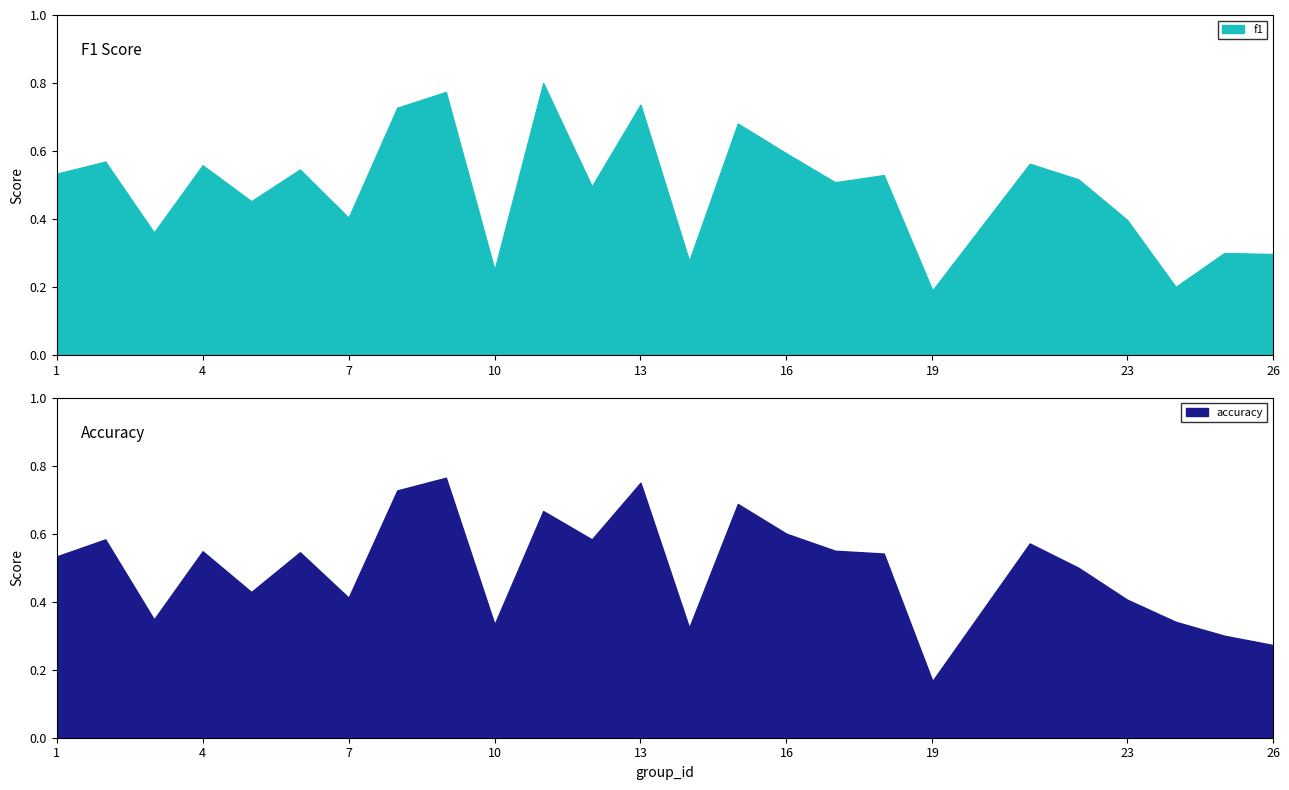

Where is the first local maximum for accuracy?

2